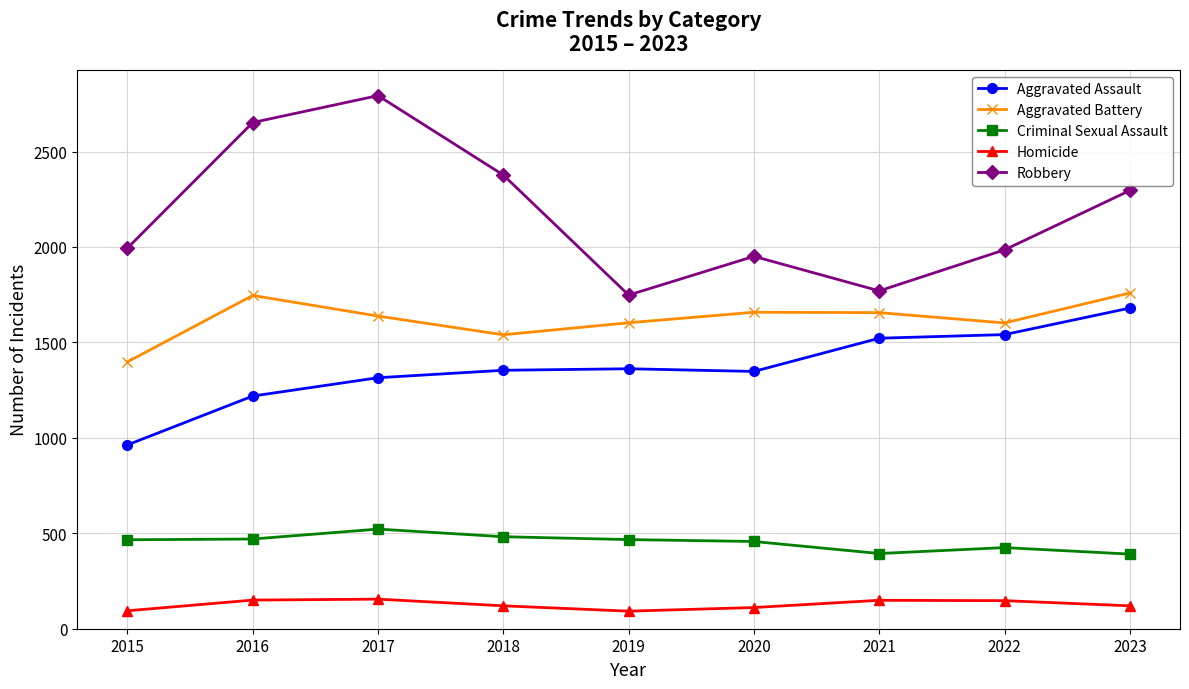

Which series has the widest spread of values?

Robbery